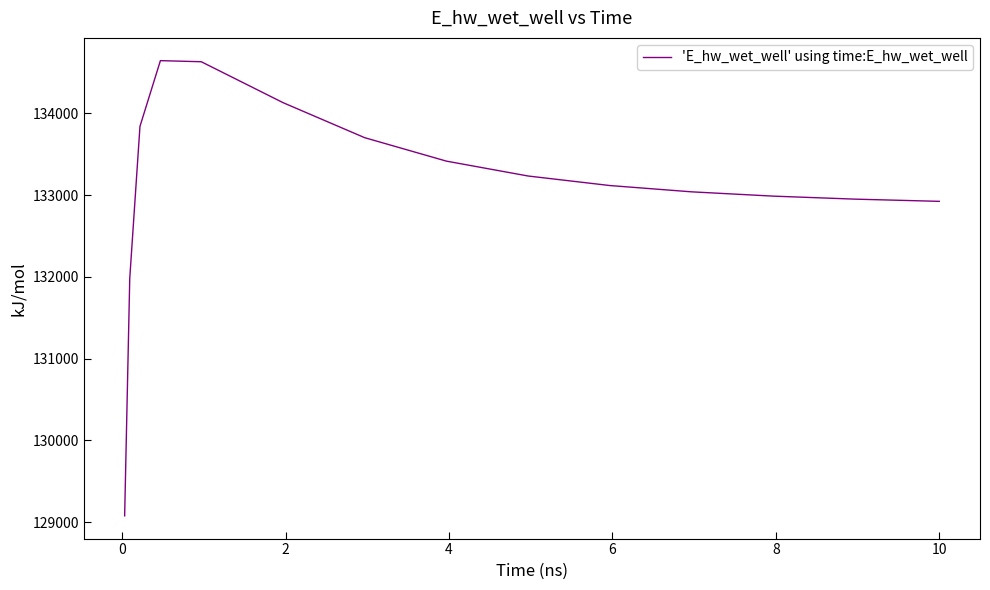

What is the minimum value shown in the chart?

129077.0